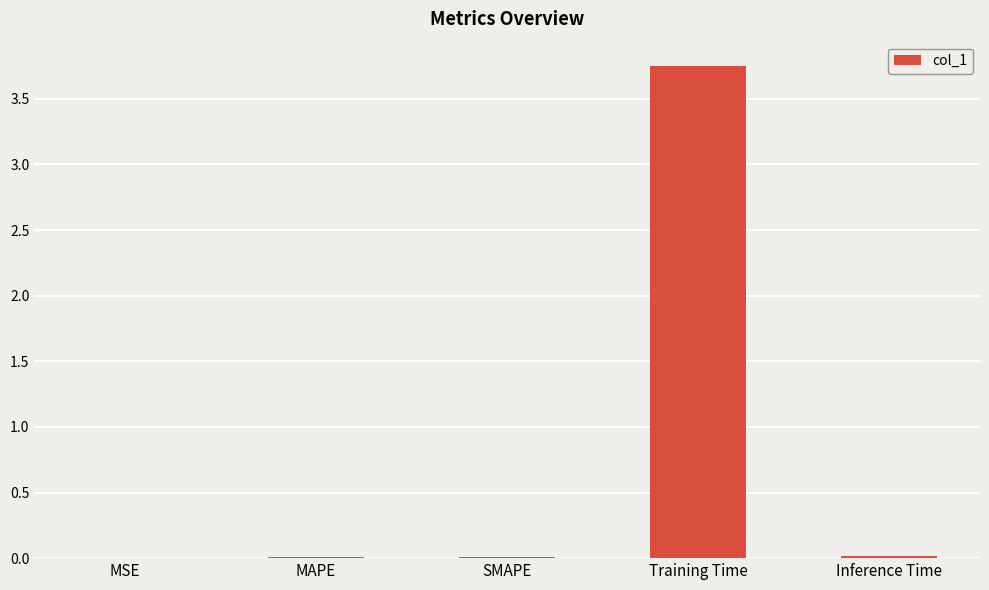

Between Training Time and Inference Time, which is larger?

Training Time